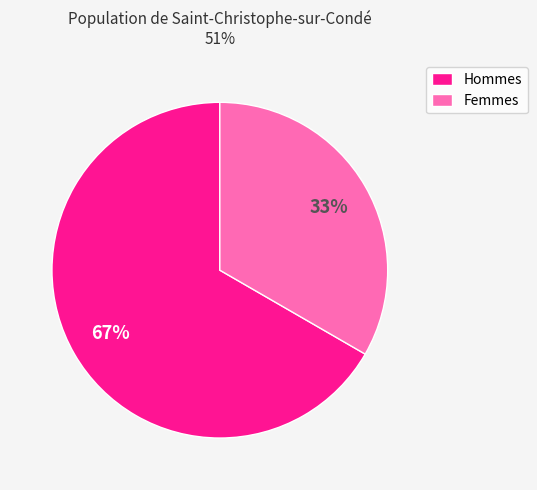

Combined, do Hommes and Femmes account for over 50%?

Yes